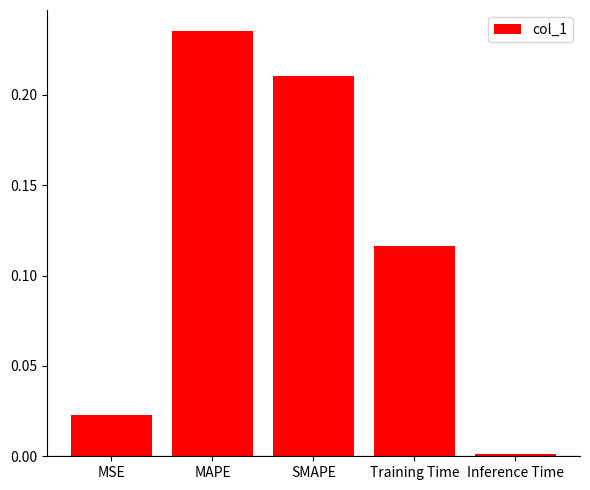

At which category does the chart reach its minimum across all series?

Inference Time